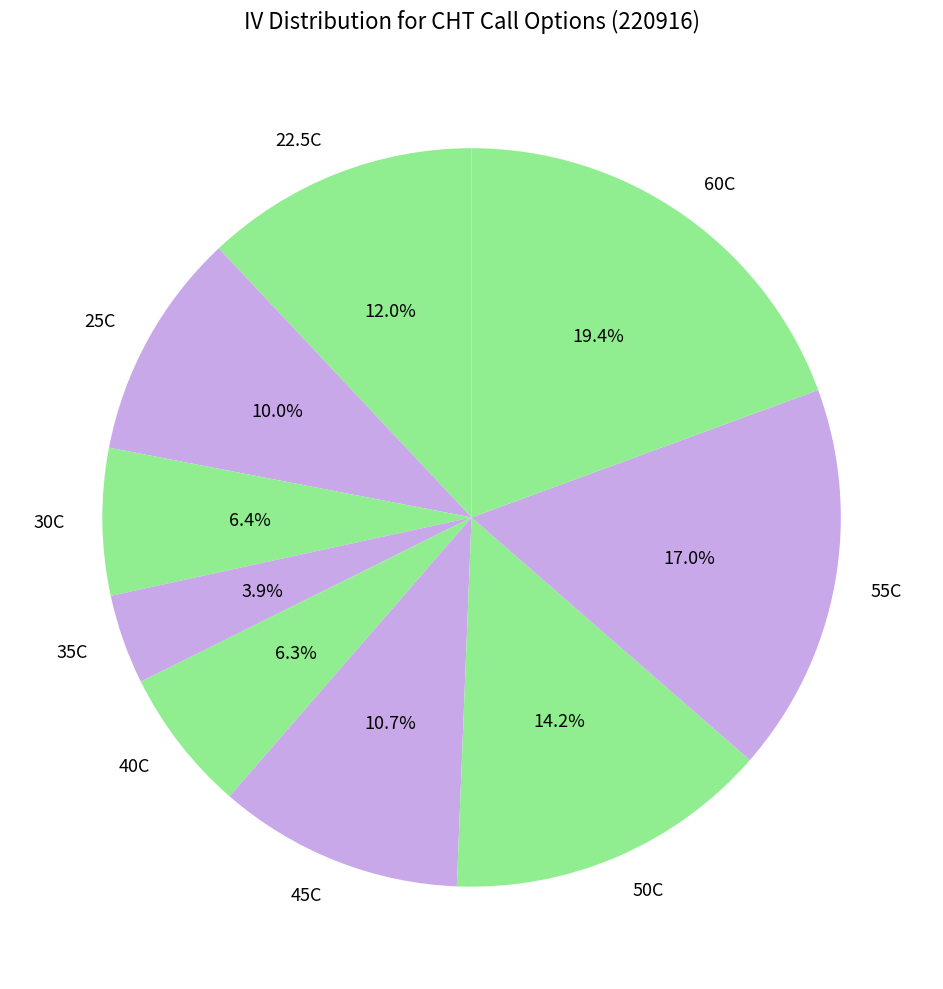

To the nearest percent, what is the average slice percentage?

11%